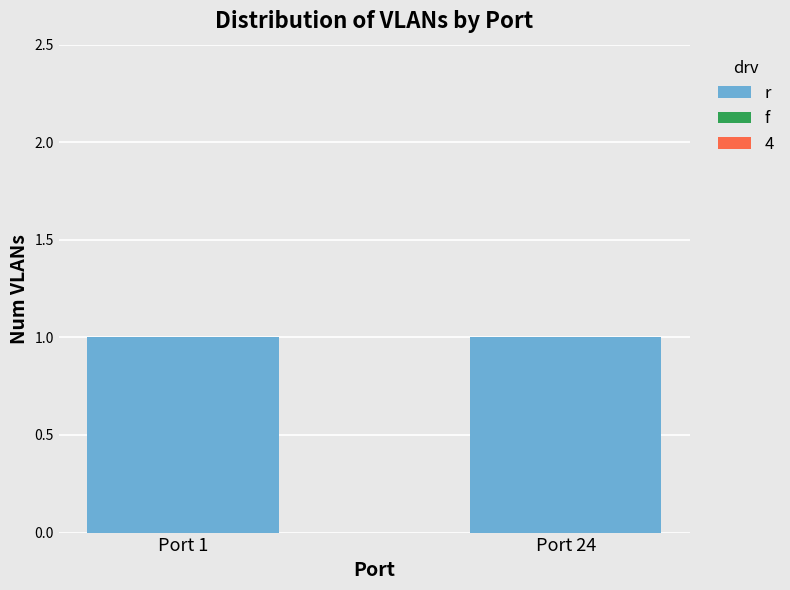

How many series are shown in this chart?

2